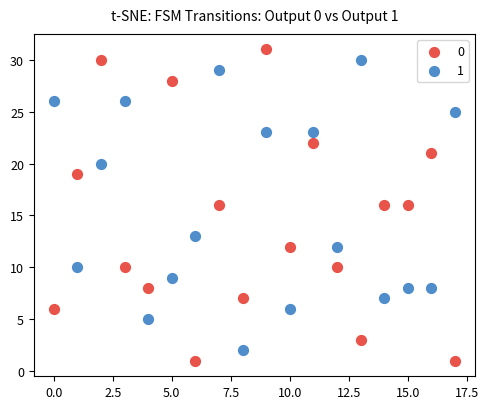

Across all data points, what is the range of Y values (max minus min)?

30